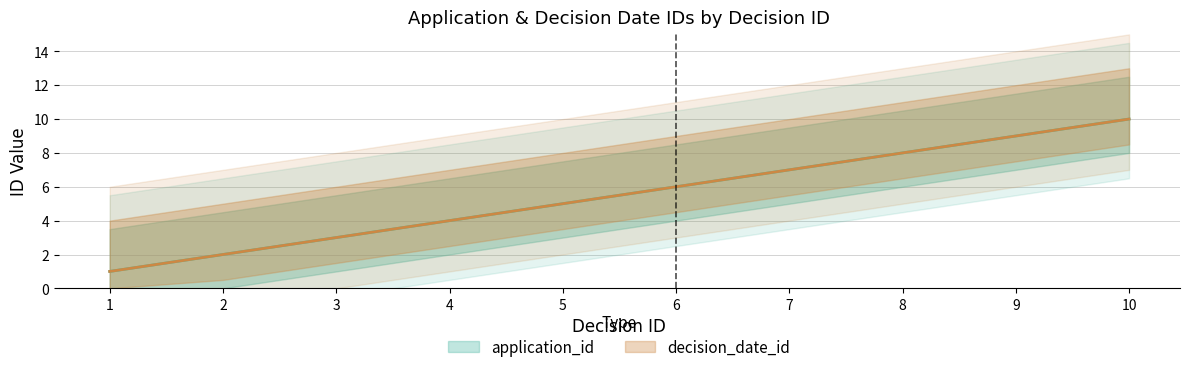

At how many categories does at least one series exceed 5?

5